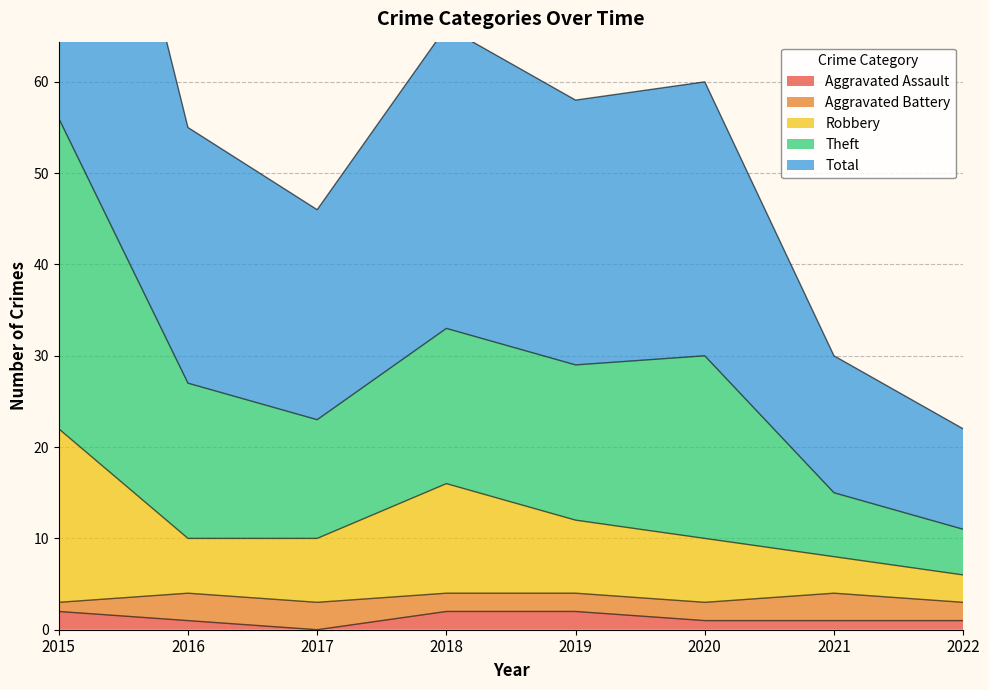

Which series changed the most between 2015 and 2017?

Theft